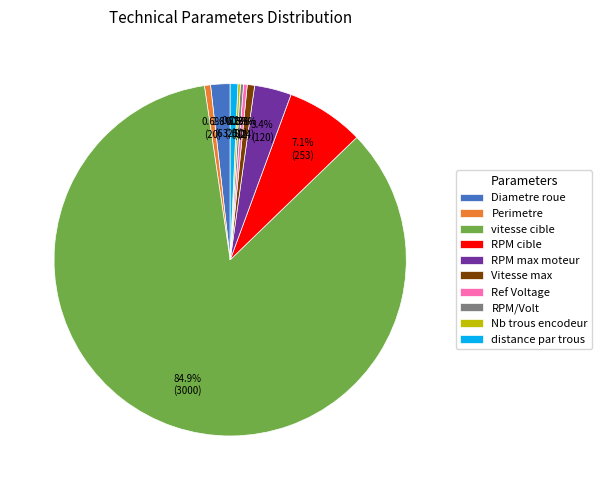

Between Diametre roue and distance par trous, which is larger?

Diametre roue